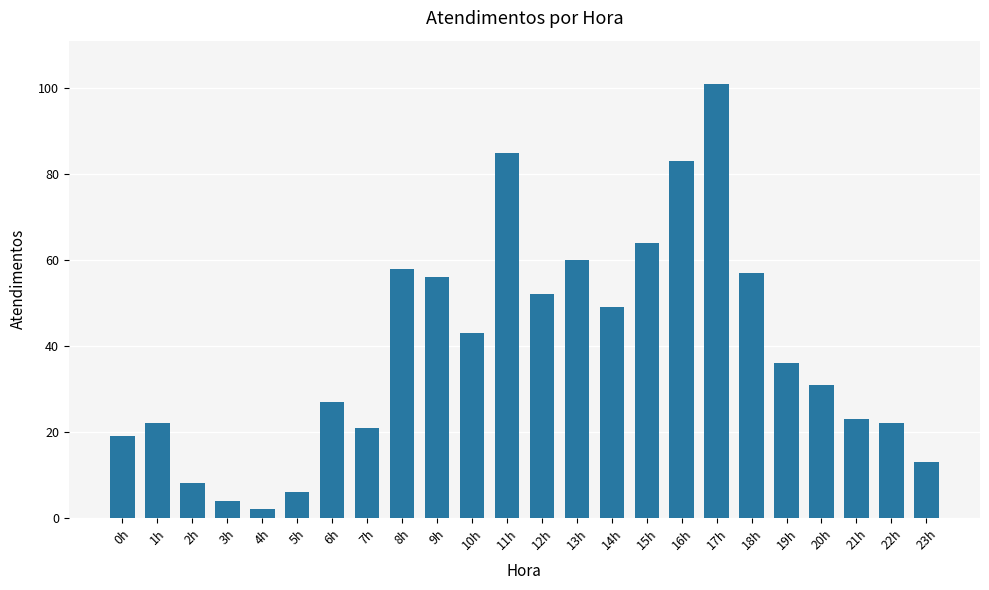

What is the value of the 8th bar from the left?

21